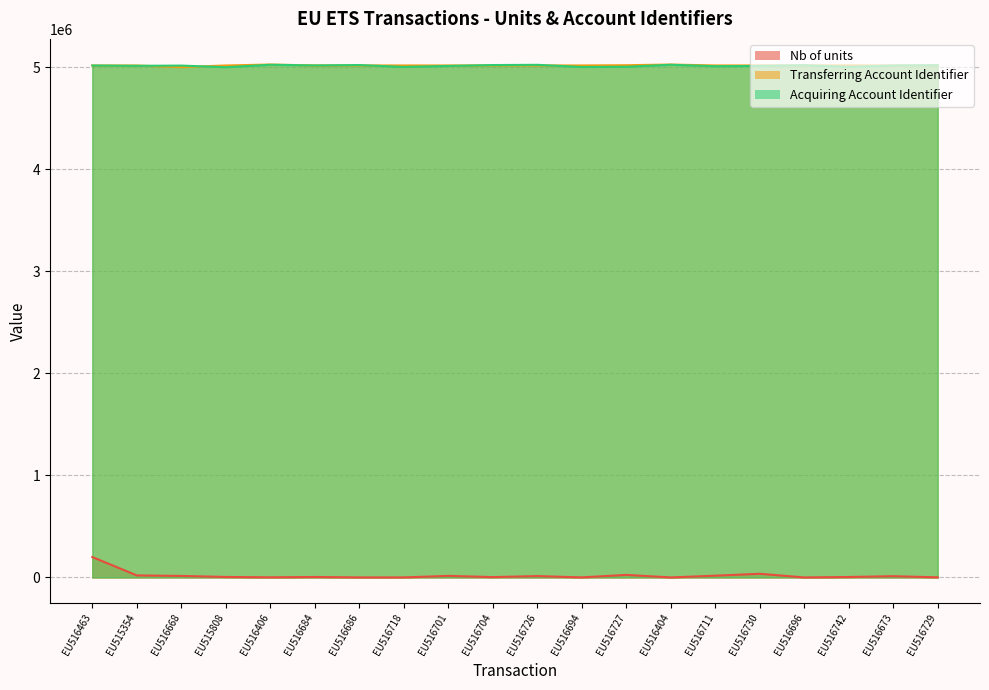

What is the difference between the maximum and minimum values in the Acquiring Account Identifier series?

23948